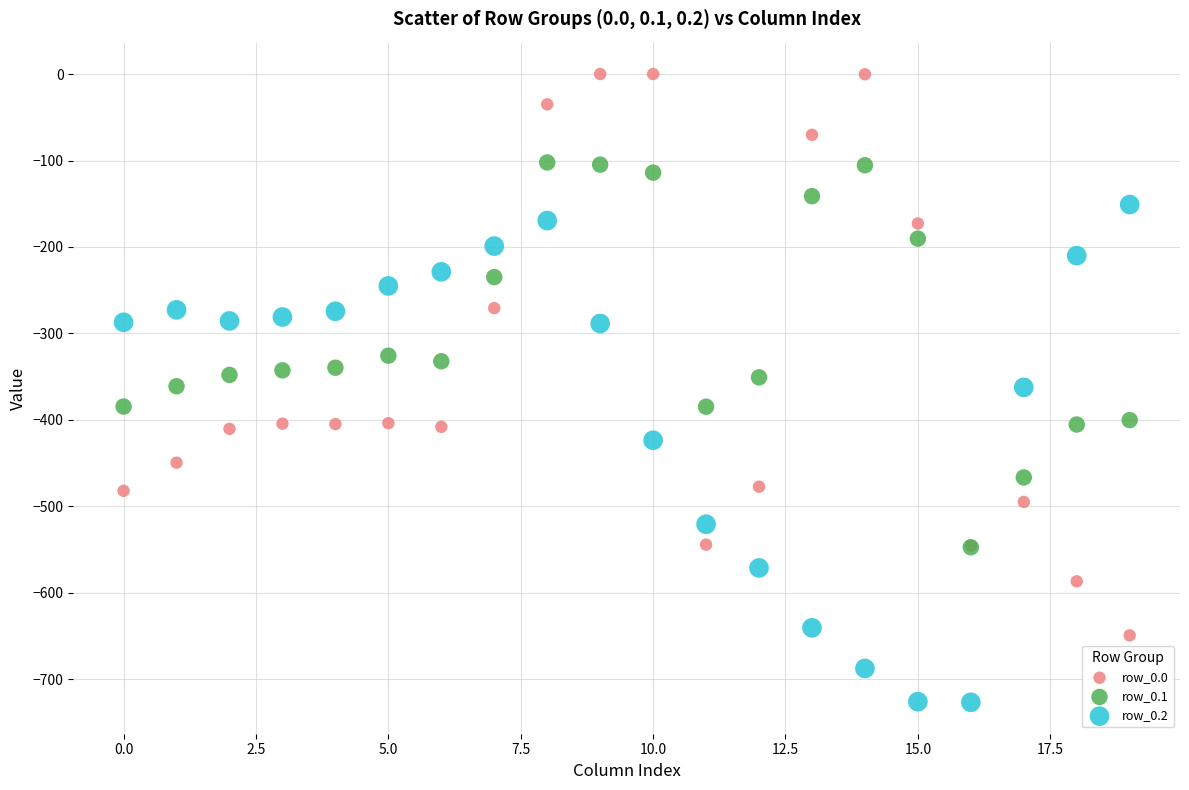

Which series contains the lowest Y value?

row_0.2